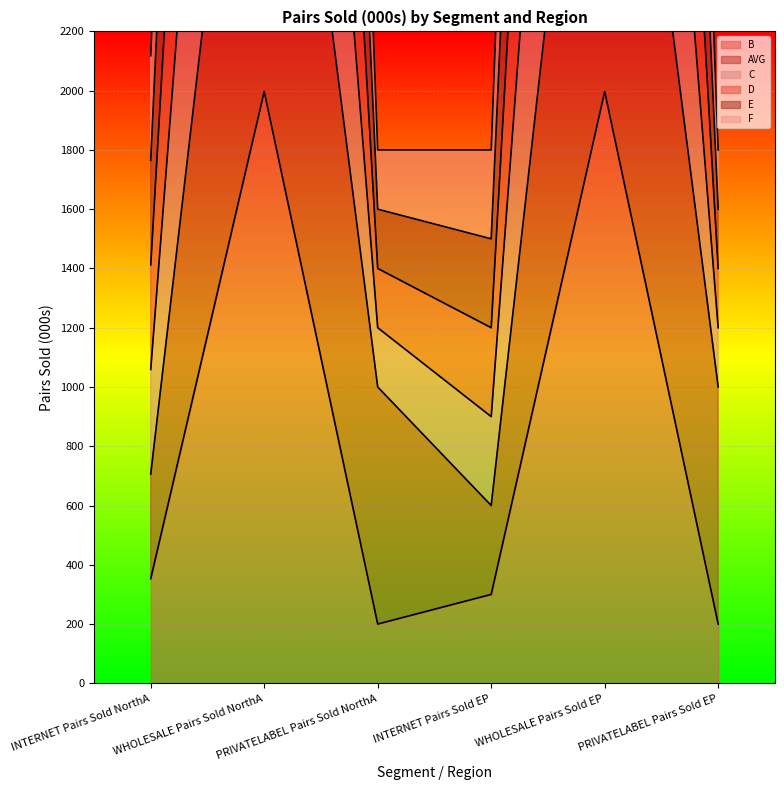

Reading right to left, list all the values displayed in this chart.

B: 200	1997	300	200	1997	353
AVG: 1000	3994	600	1000	3994	706
C: 1800	11982	1800	1800	11982	2118
D: 1600	9985	1500	1600	9985	1765
E: 1400	7988	1200	1400	7988	1412
F: 1200	5991	900	1200	5991	1059